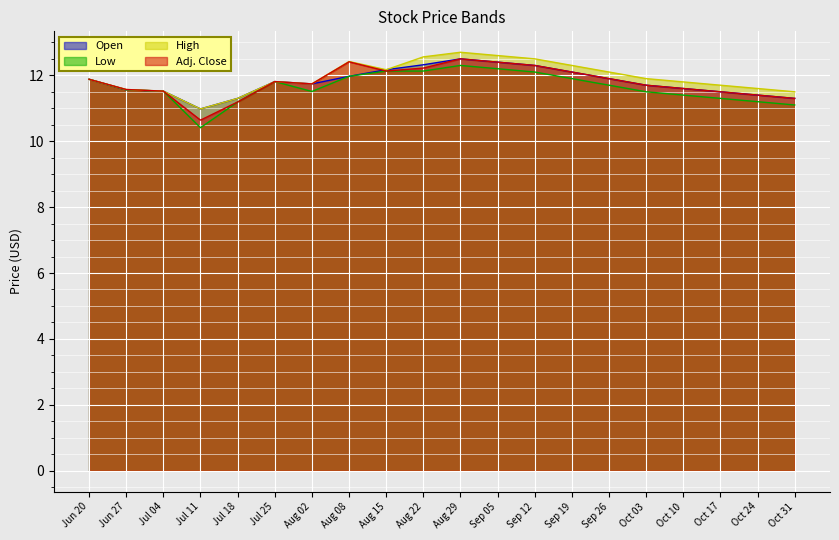

Which has a higher value, Jun 27 or Jul 18?

Jun 27